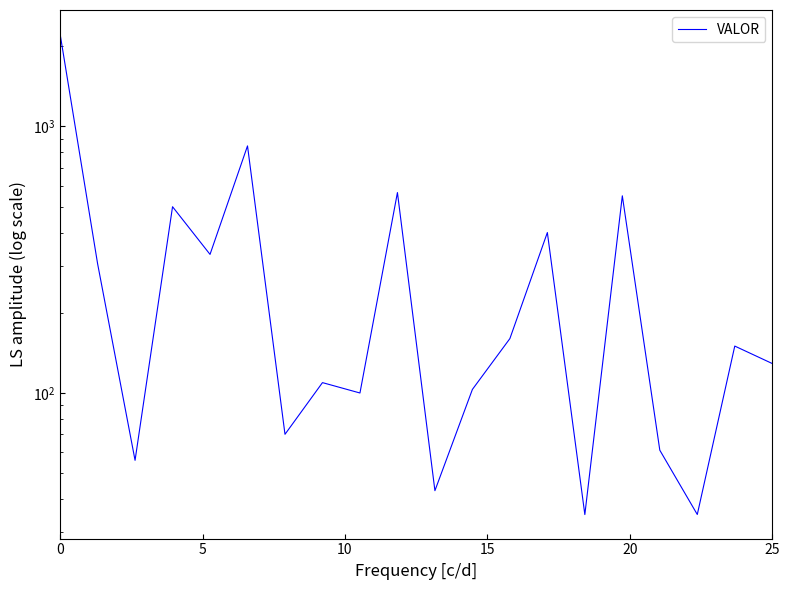

How many categories are shown in the chart?

20